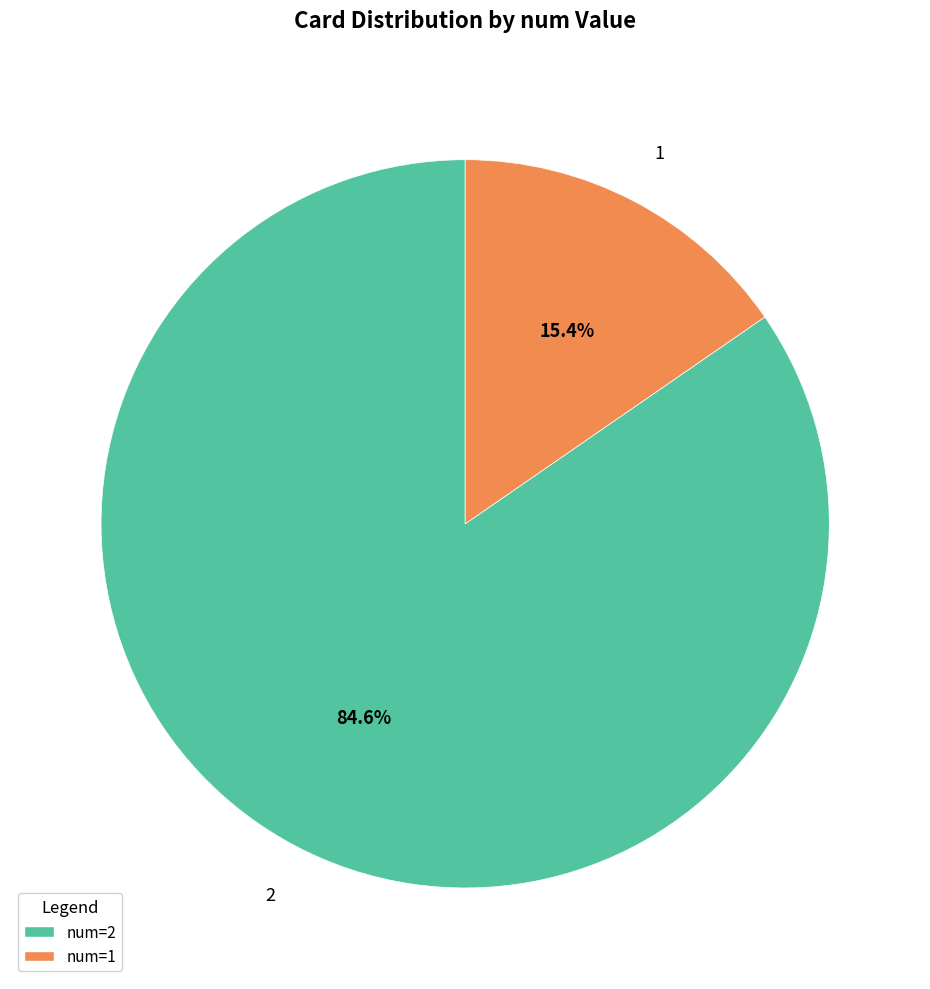

Is there any slice that represents more than half of the pie?

Yes